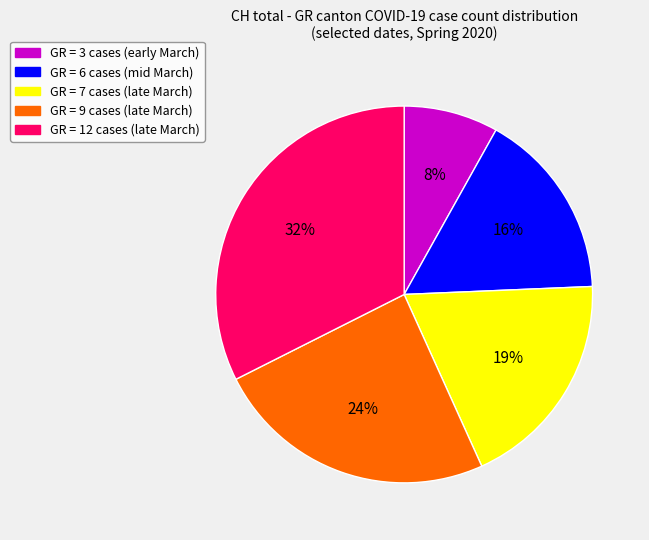

Does any single category account for the majority?

No